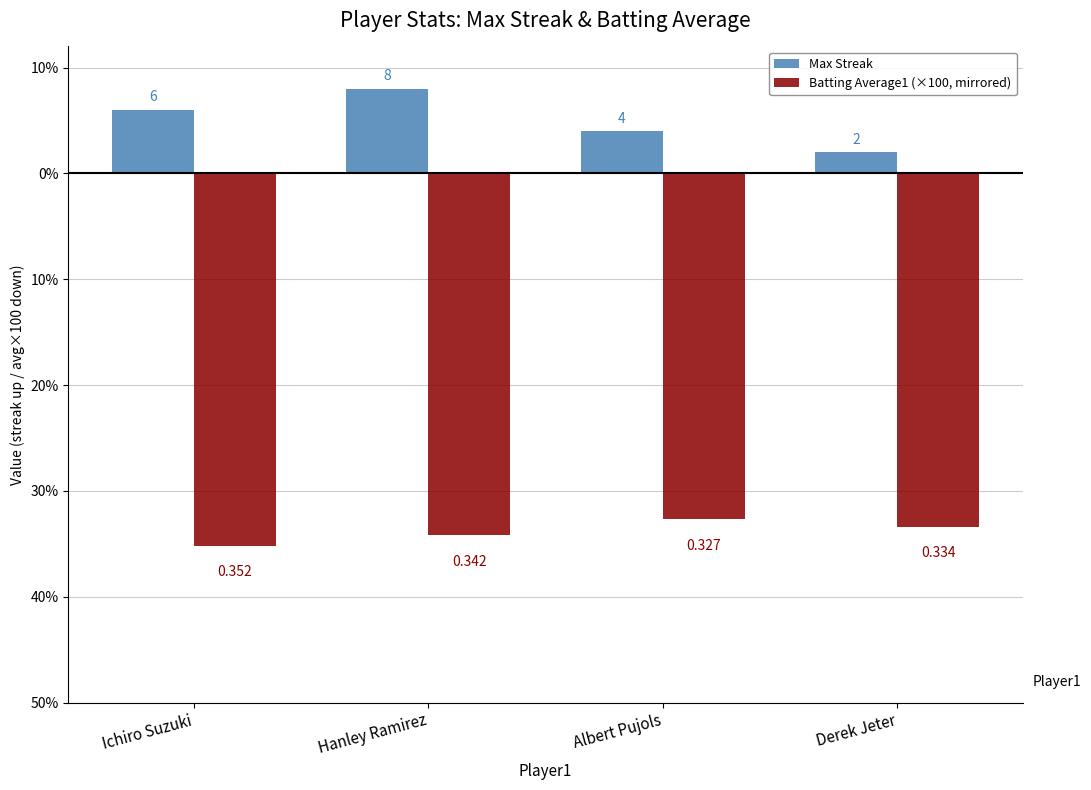

Does the chart contain stacked bars?

No